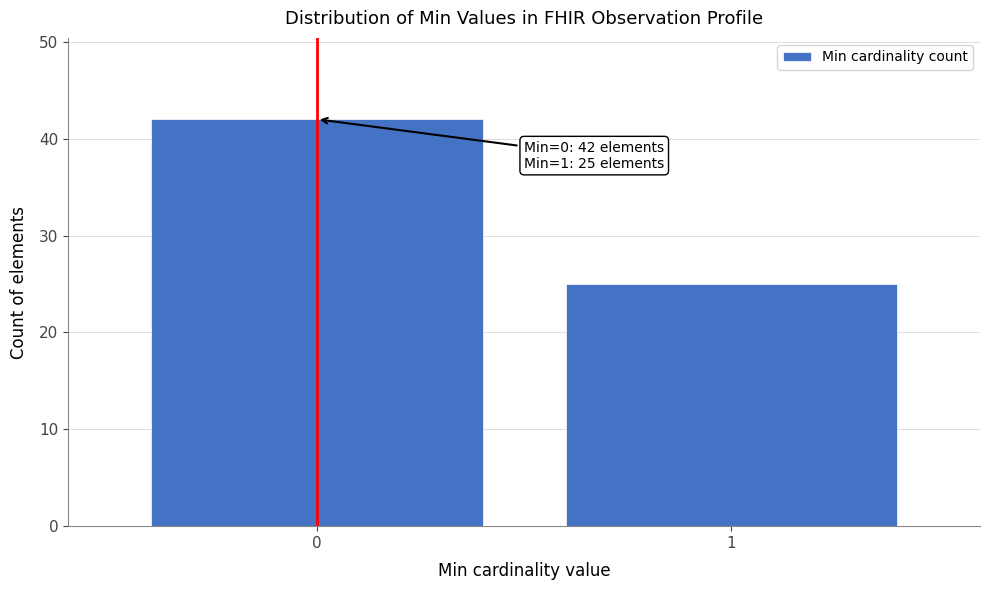

Reading left to right, what are all the values shown in this chart?

42	25